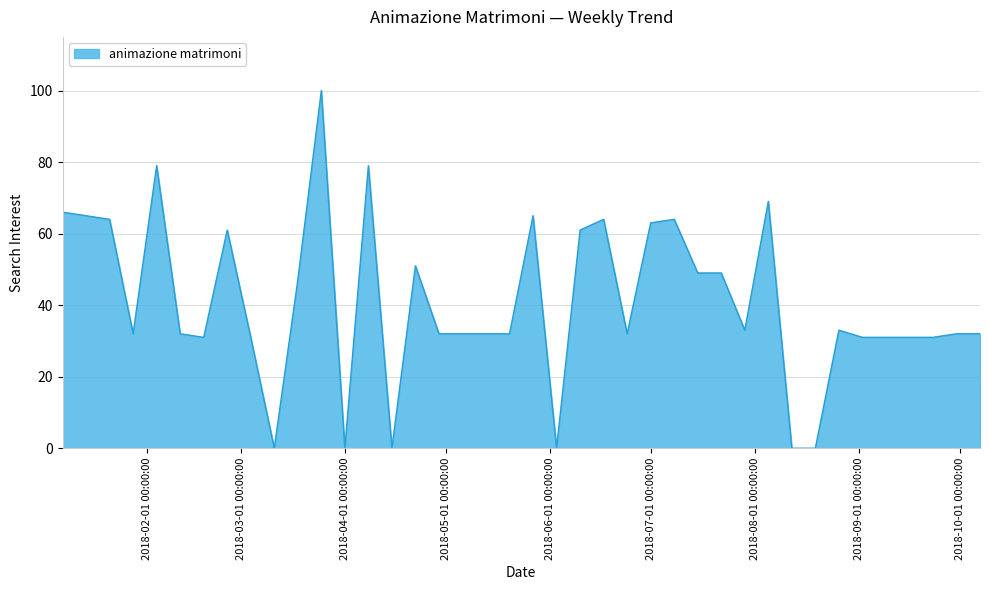

What is the greatest value displayed?

100